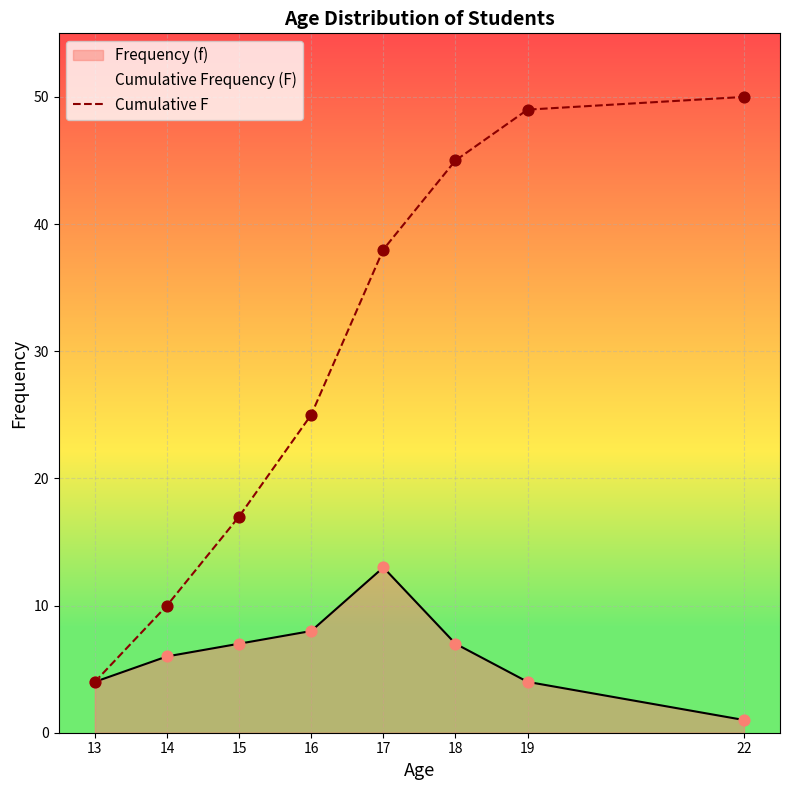

What is the change in value from 16 to 22?

+25